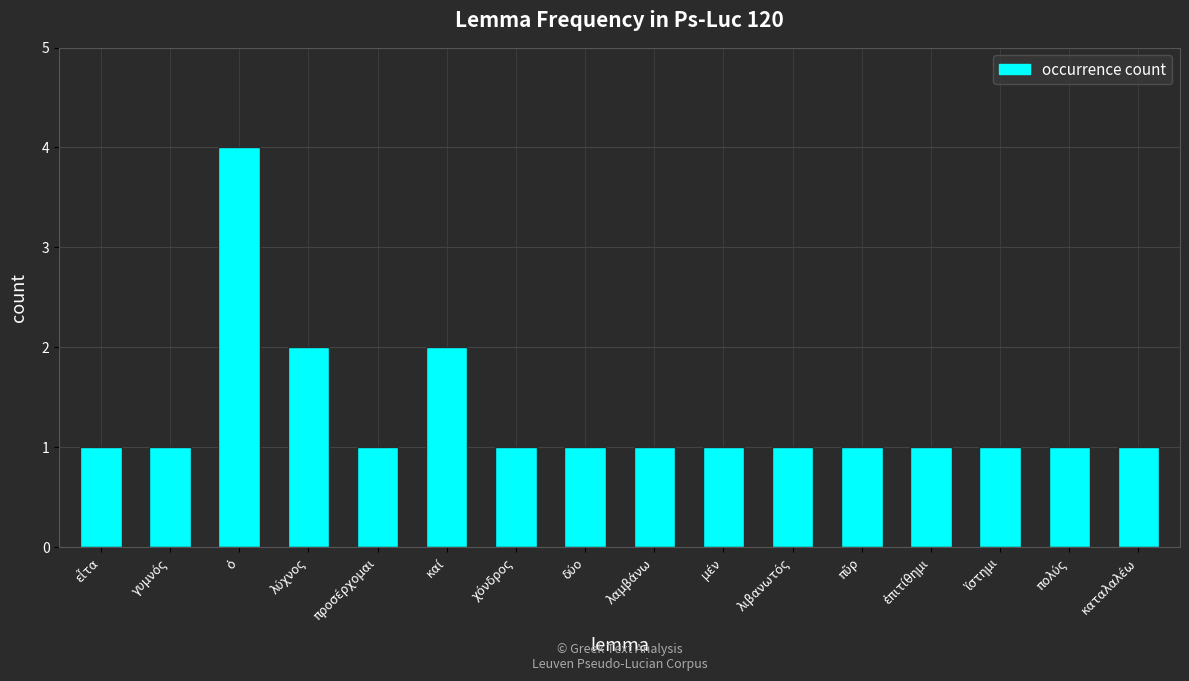

Is it true that the value at προσέρχομαι is 1?

True